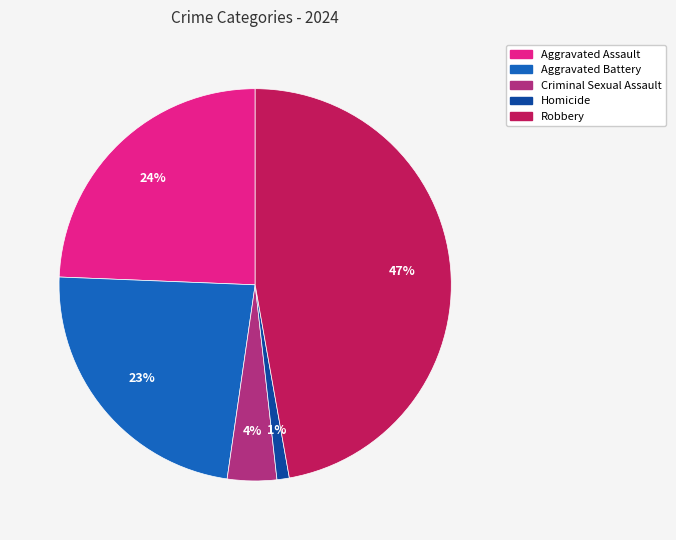

Approximately how many times larger is the value at Aggravated Battery compared to Homicide?

23.0